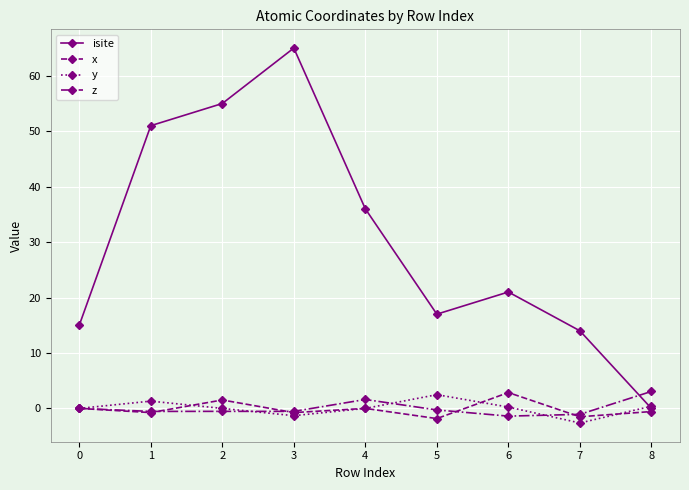

True or false: z has a value of -2.7 at 0.

False